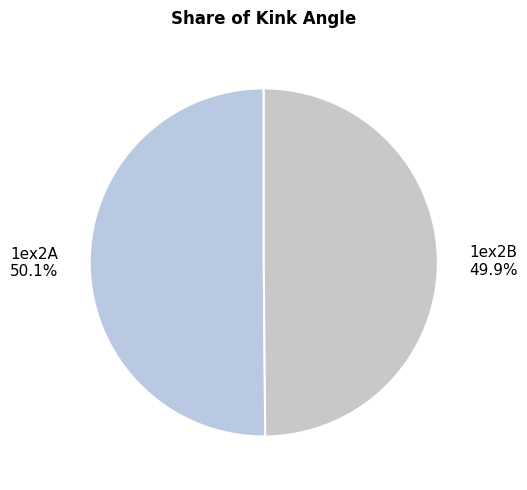

How much of the chart is everything except 1ex2A?

49.9%